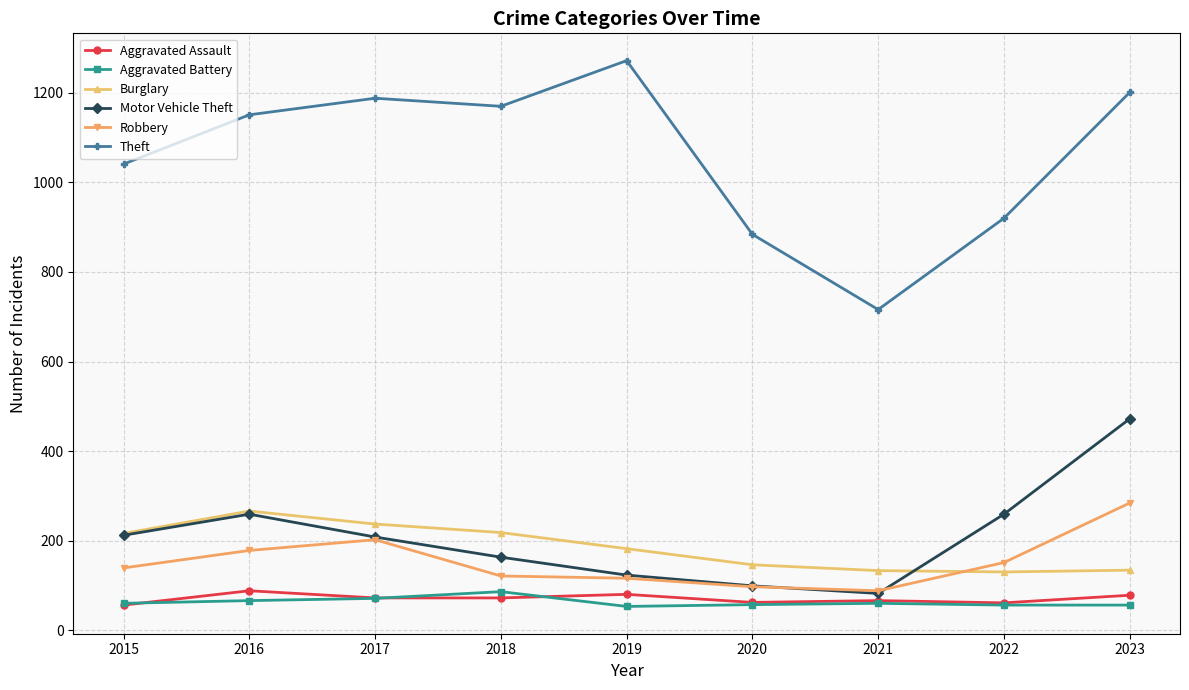

Is the value of Burglary at 2021 greater than the value of Aggravated Battery at 2018?

Yes